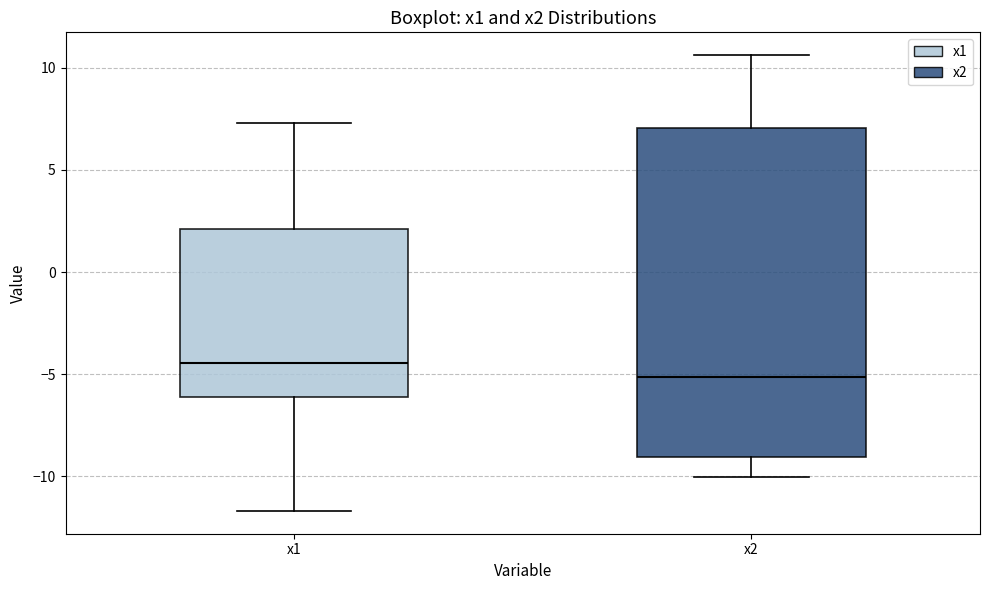

Which box's median line is the highest?

x1